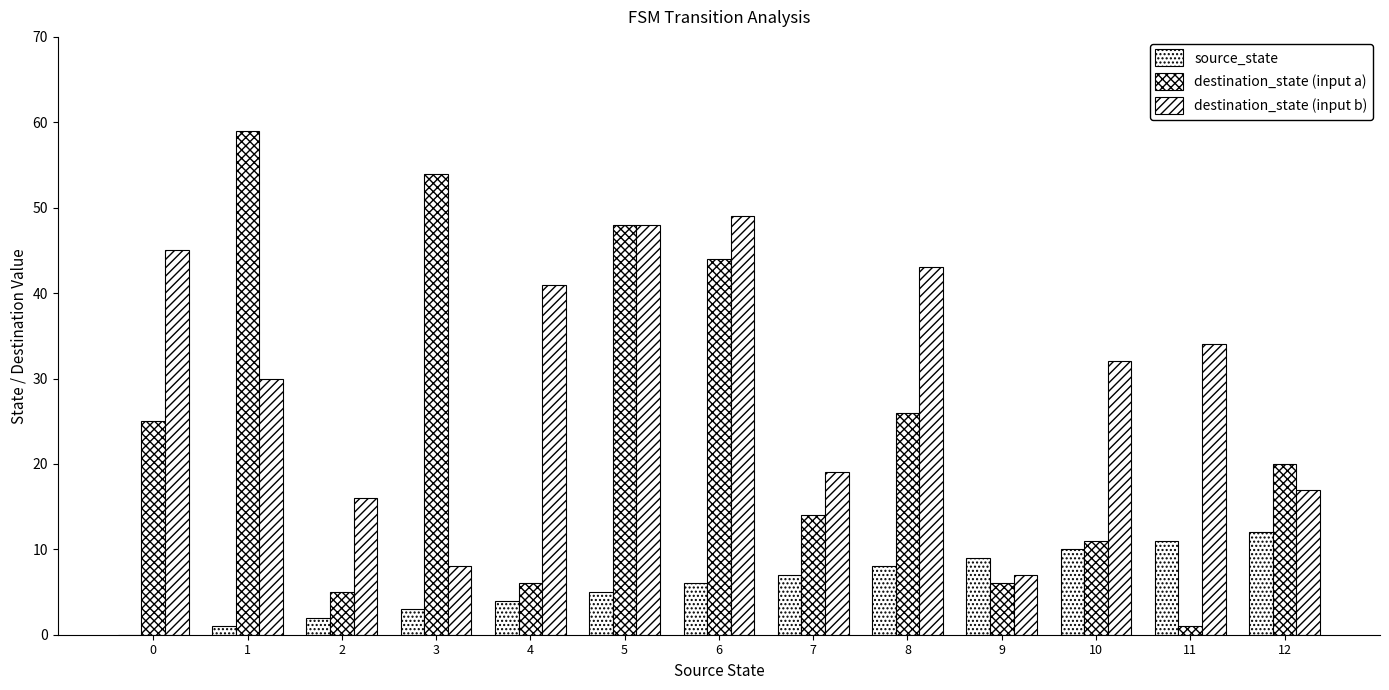

What is the value of the source_state bar at the 10th from the left?

9